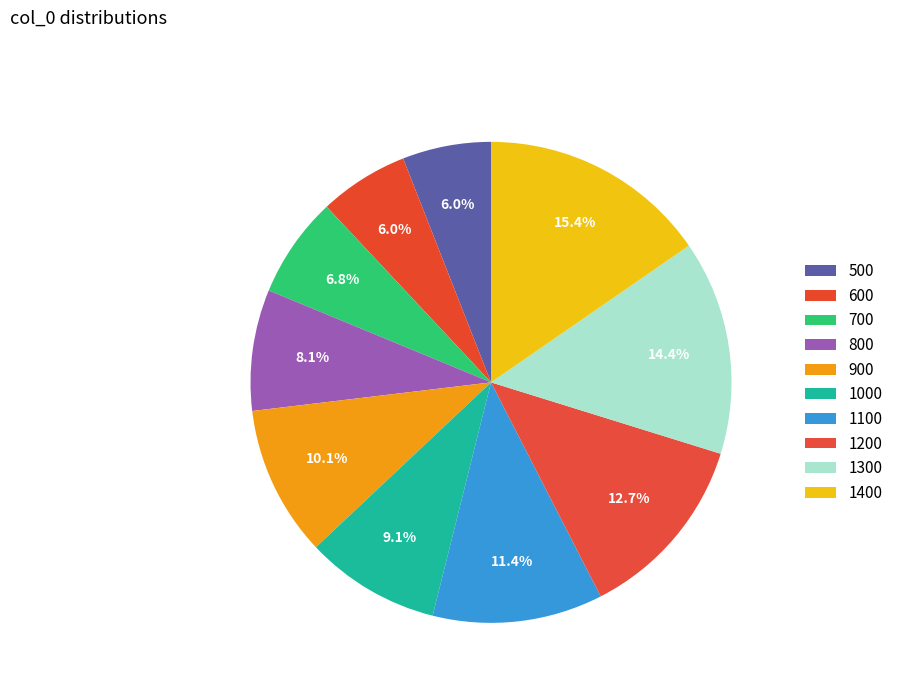

Does any single category account for the majority?

No